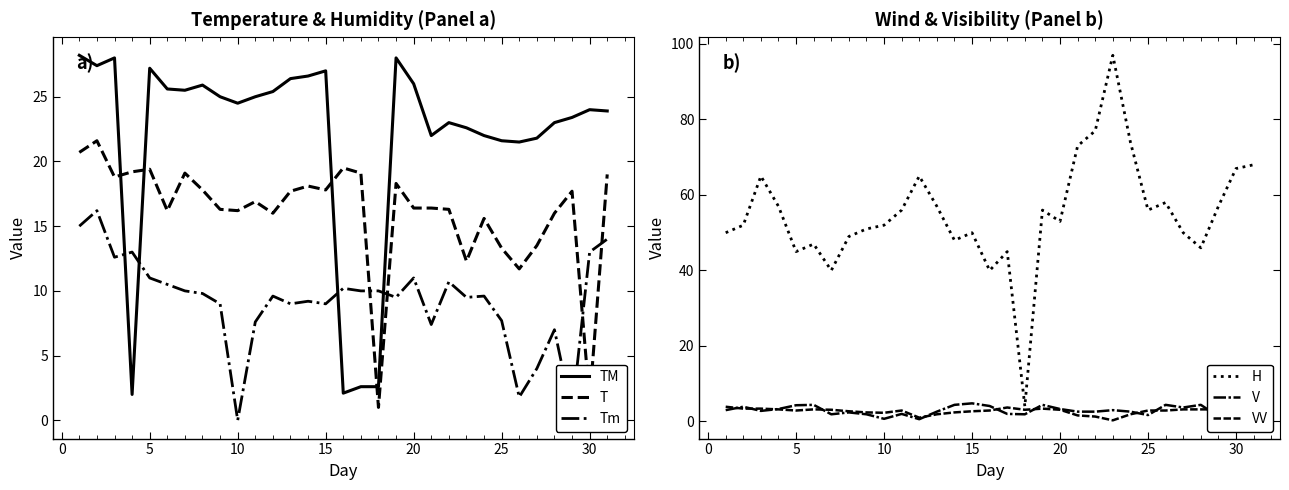

Which series ends up on top after the final intersection of T and Tm?

T